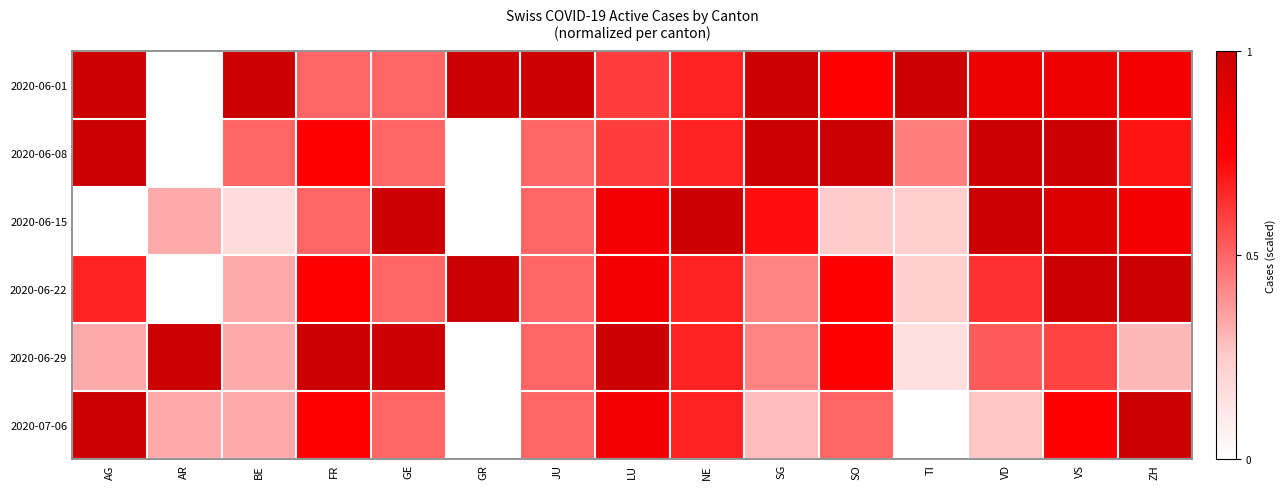

Reading left to right, transcribe all the data shown in this chart.

2020-06-01: AG=1.0	AR=0.0	BE=1.0	FR=0.5	GE=0.5	GR=1.0	JU=1.0	LU=0.6	NE=0.7	SG=1.0	SO=0.8	TI=1.0	VD=0.8	VS=0.8	ZH=0.8
2020-06-08: AG=1.0	AR=0.0	BE=0.5	FR=0.8	GE=0.5	GR=0.0	JU=0.5	LU=0.6	NE=0.7	SG=1.0	SO=1.0	TI=0.4	VD=1.0	VS=1.0	ZH=0.7
2020-06-15: AG=0.0	AR=0.3	BE=0.2	FR=0.5	GE=1.0	GR=0.0	JU=0.5	LU=0.8	NE=1.0	SG=0.7	SO=0.2	TI=0.2	VD=1.0	VS=0.9	ZH=0.8
2020-06-22: AG=0.7	AR=0.0	BE=0.3	FR=0.8	GE=0.5	GR=1.0	JU=0.5	LU=0.8	NE=0.7	SG=0.4	SO=0.8	TI=0.2	VD=0.6	VS=1.0	ZH=1.0
2020-06-29: AG=0.3	AR=1.0	BE=0.3	FR=1.0	GE=1.0	GR=0.0	JU=0.5	LU=1.0	NE=0.7	SG=0.4	SO=0.8	TI=0.2	VD=0.5	VS=0.6	ZH=0.3
2020-07-06: AG=1.0	AR=0.3	BE=0.3	FR=0.8	GE=0.5	GR=0.0	JU=0.5	LU=0.8	NE=0.7	SG=0.3	SO=0.5	TI=0.0	VD=0.3	VS=0.8	ZH=1.0